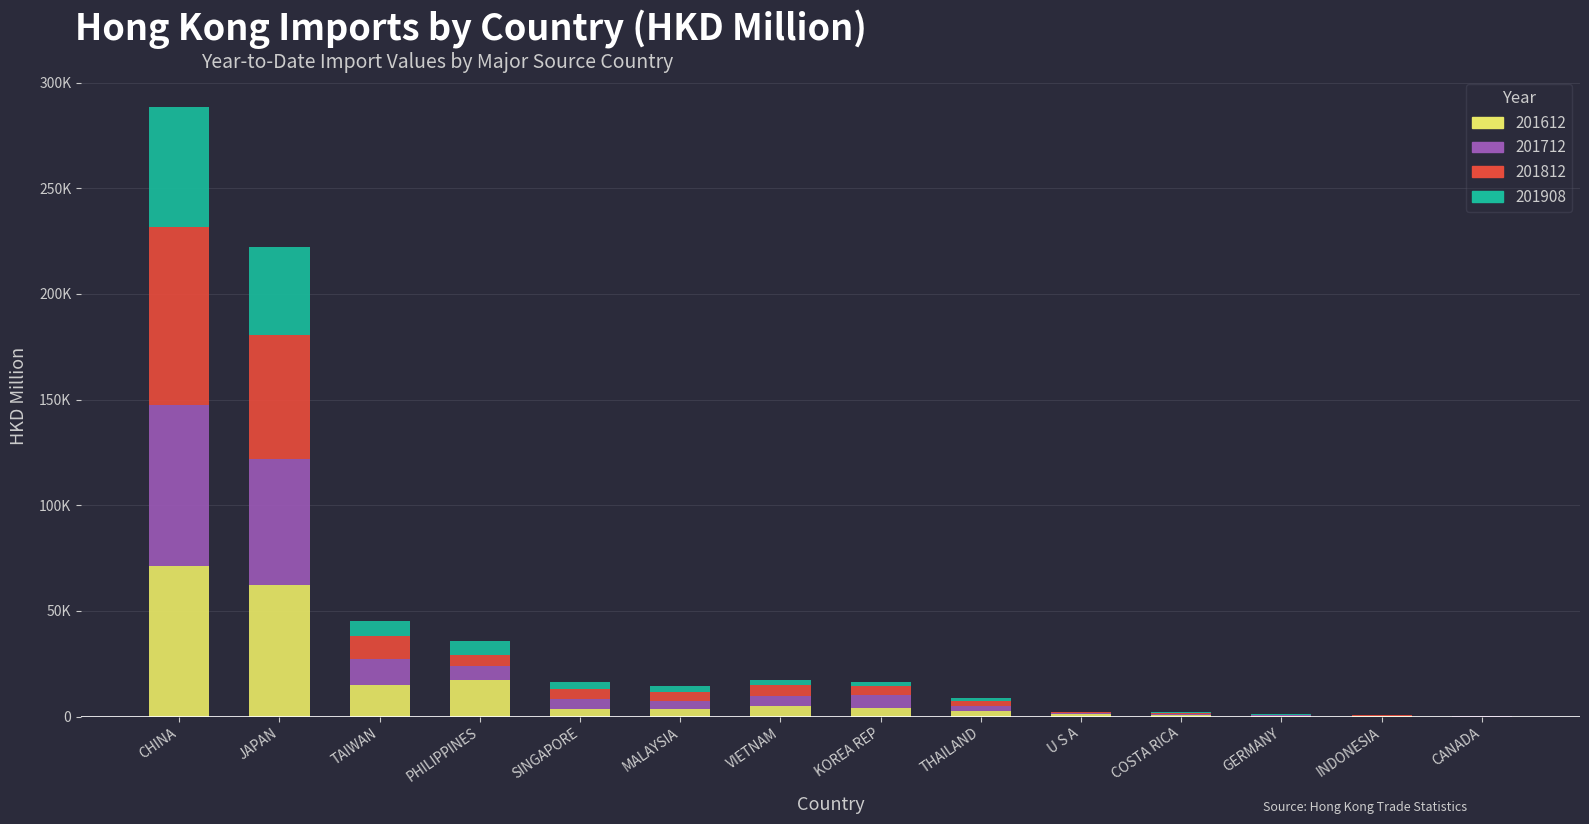

Between COSTA RICA and CANADA, which series saw the biggest shift?

201712